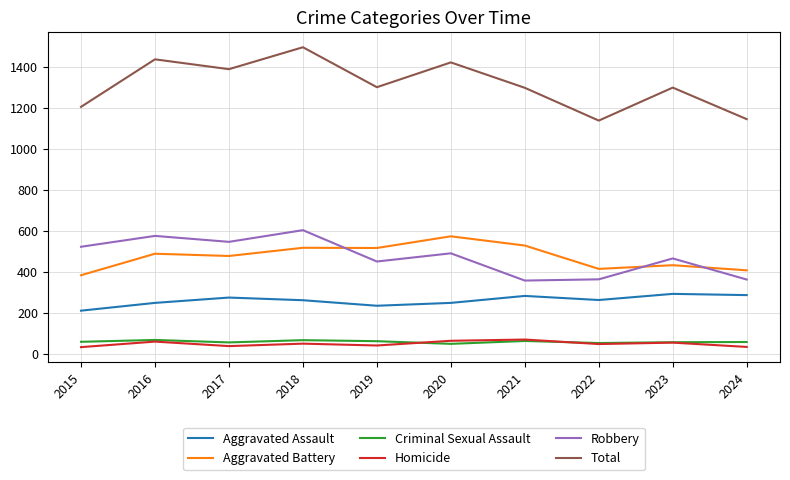

True or false: Criminal Sexual Assault has a value of 67 at 2016.

True